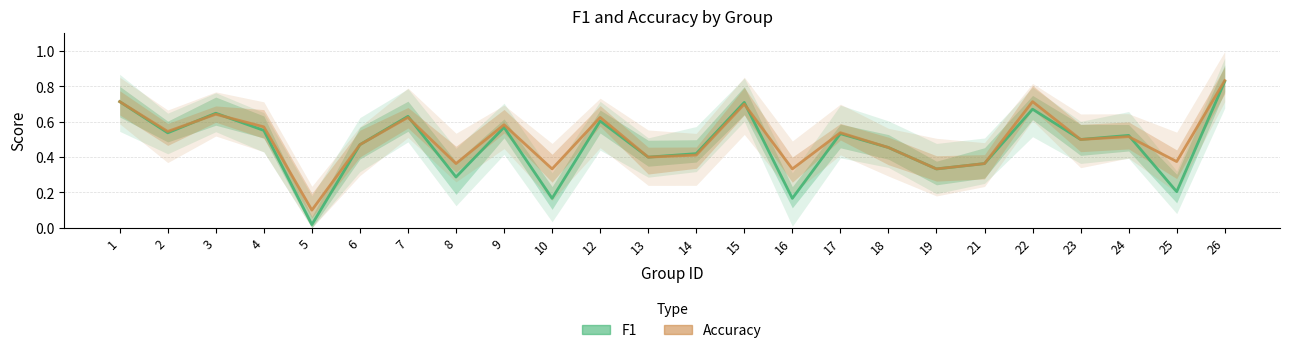

Reading left to right, extract all data points from this chart.

f1: 0.7	0.5	0.6	0.6	0.0	0.5	0.6	0.3	0.6	0.2	0.6	0.4	0.4	0.7	0.2	0.5	0.5	0.3	0.4	0.7	0.5	0.5	0.2	0.8
accuracy: 0.7	0.5	0.6	0.6	0.1	0.5	0.6	0.4	0.6	0.3	0.6	0.4	0.4	0.7	0.3	0.5	0.5	0.3	0.4	0.7	0.5	0.5	0.4	0.8